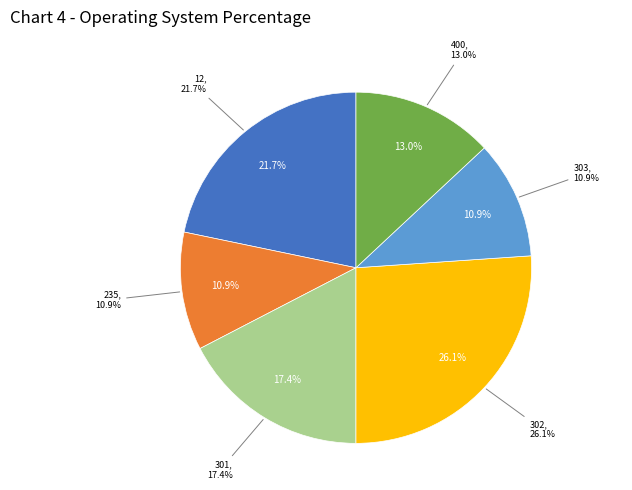

What is the change in value from 301 to 400?

-2